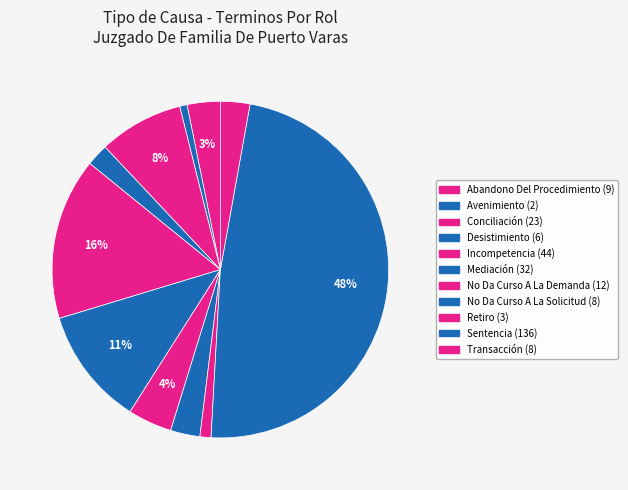

Rank the categories by value from lowest to highest.

Avenimiento, Retiro, Desistimiento, No Da Curso A La Solicitud, Transacción, Abandono Del Procedimiento, No Da Curso A La Demanda, Conciliación, Mediación, Incompetencia, Sentencia